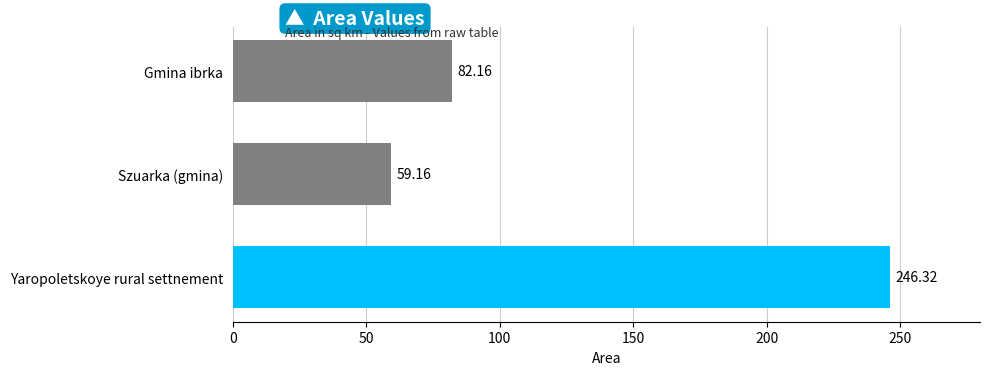

Rank the categories by value from highest to lowest.

Yaropoletskoye rural settnement, Gmina ibrka, Szuarka (gmina)